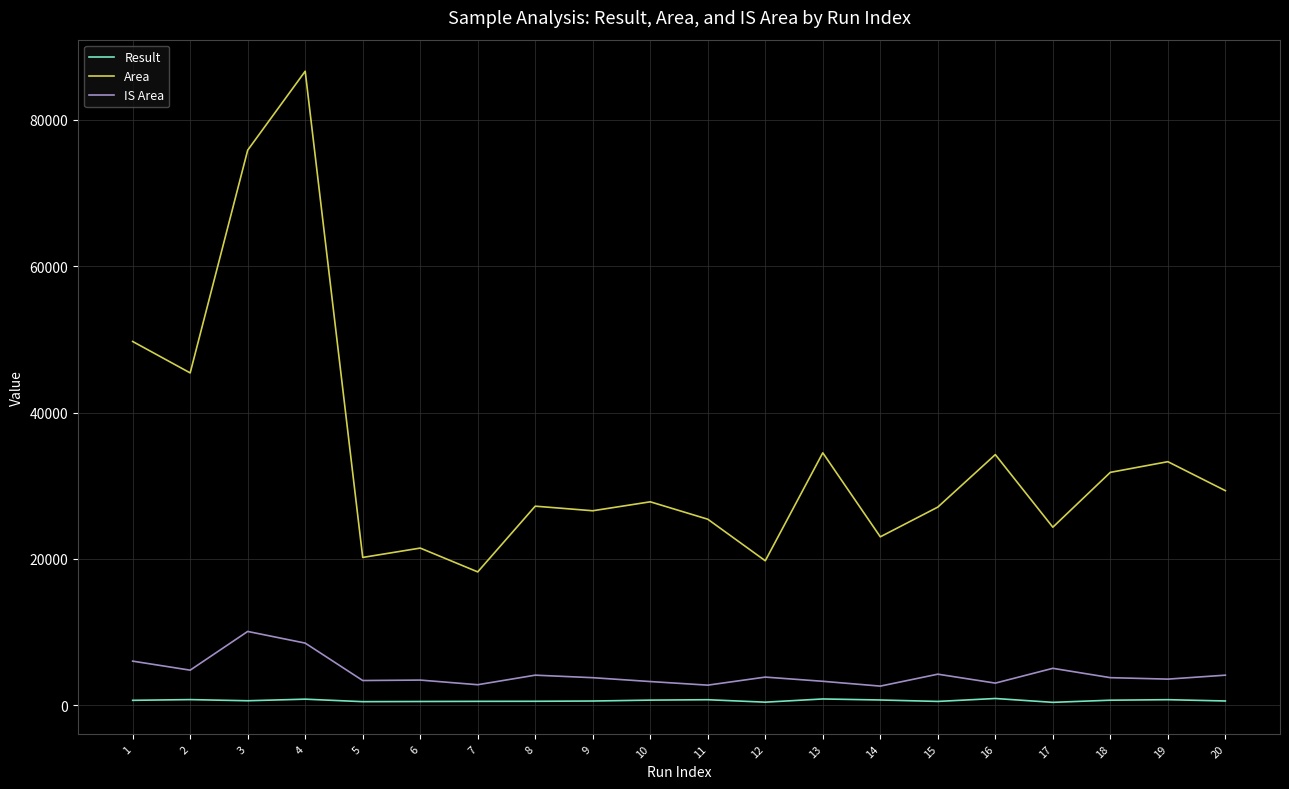

Which series changed the most between 1 and 8?

Area